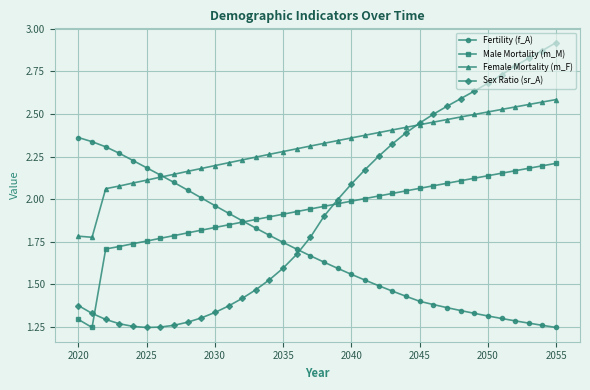

Which series has the largest total across all categories?

Female Mortality (m_F)